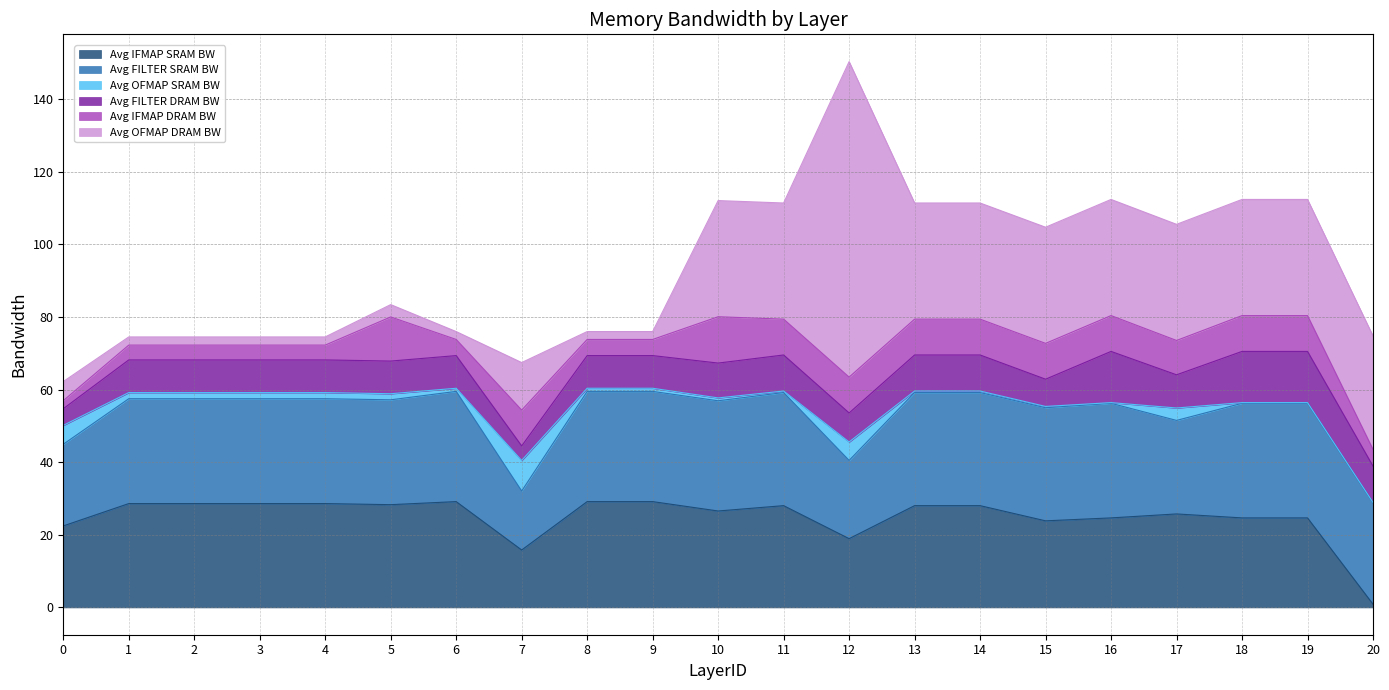

What is the average value of the Avg IFMAP SRAM BW series?

24.9